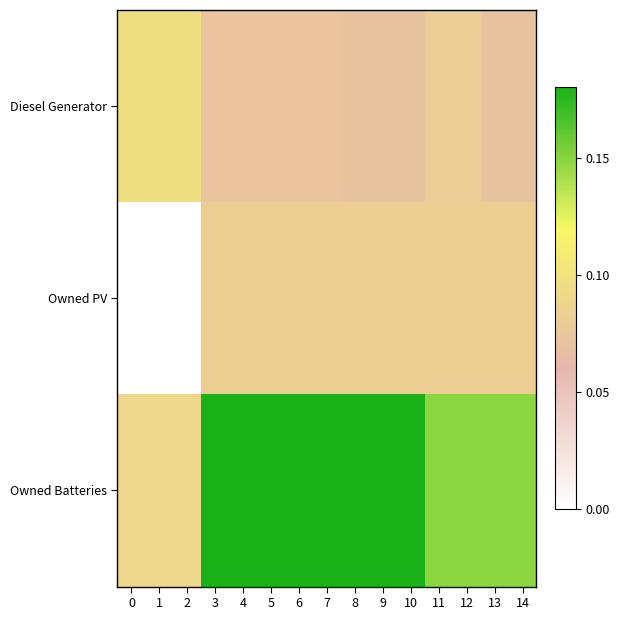

Which series has the largest range (max minus min)?

Owned Batteries